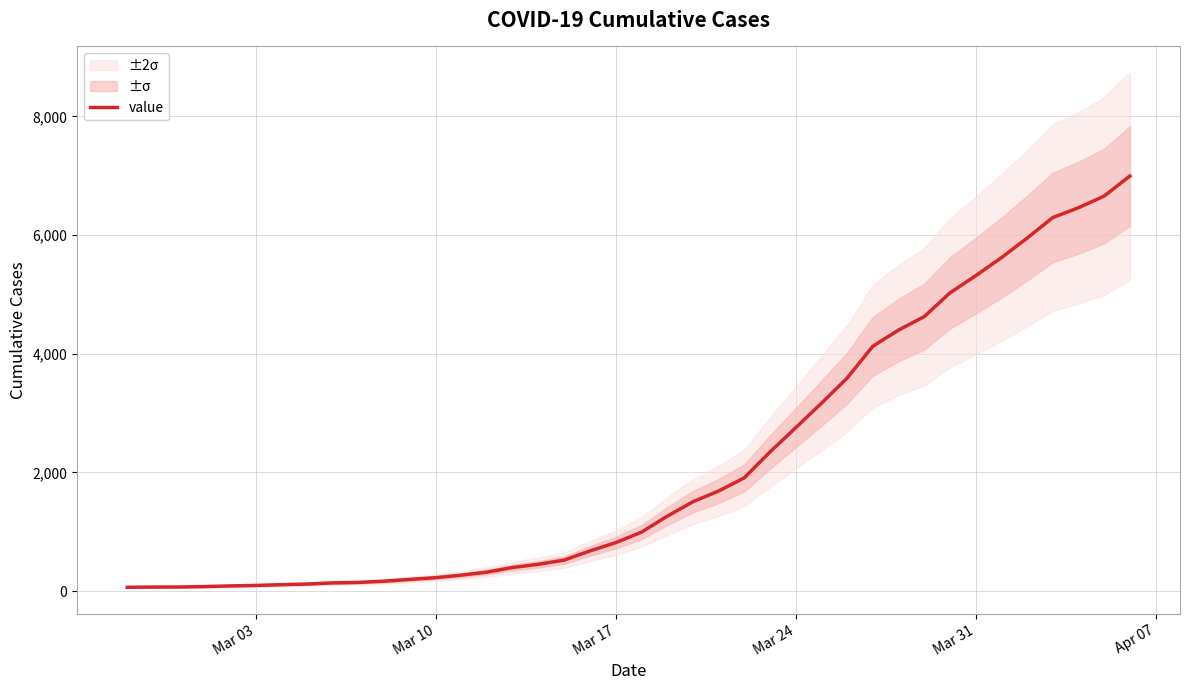

What is the minimum value shown in the chart?

64